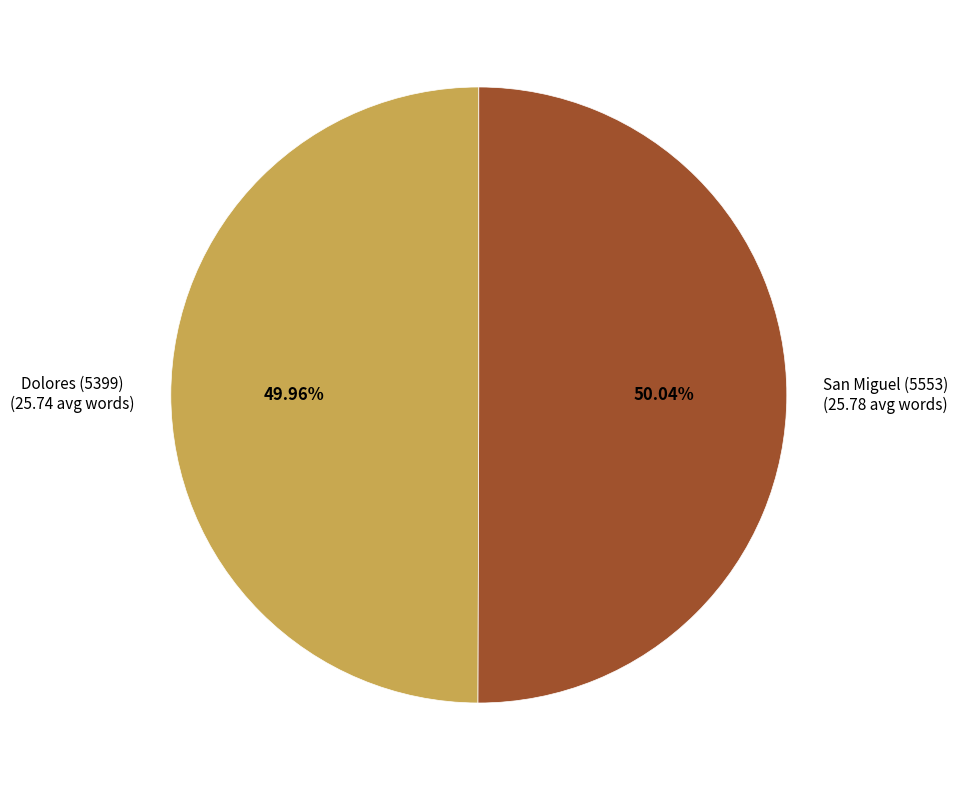

What is the majority slice?

San Miguel (5553)